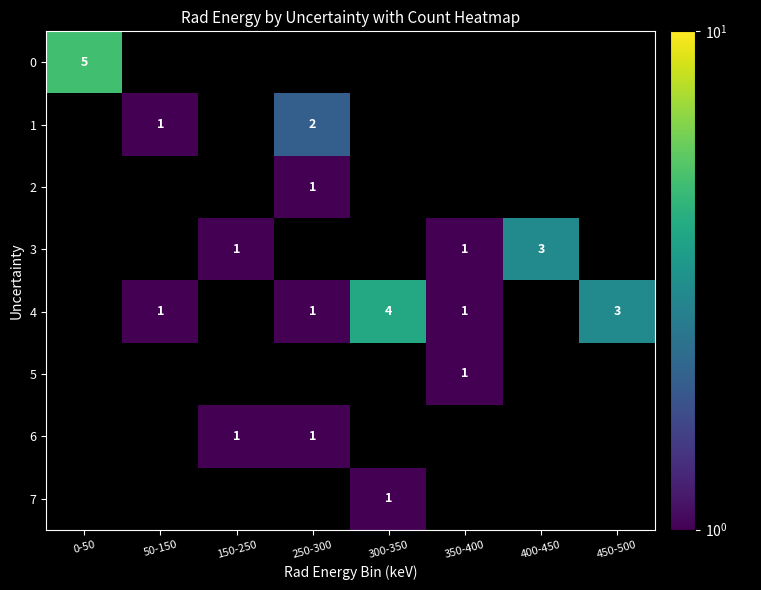

What is the smallest value displayed?

1.0